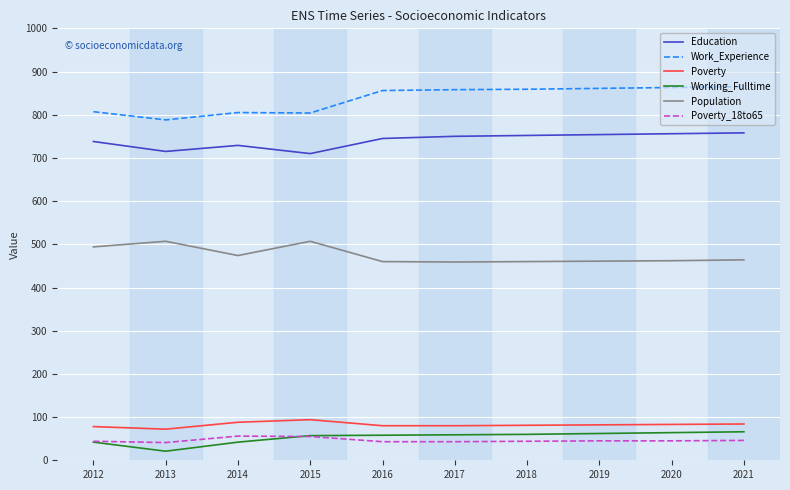

What is the total value across all series at 2020?

2273